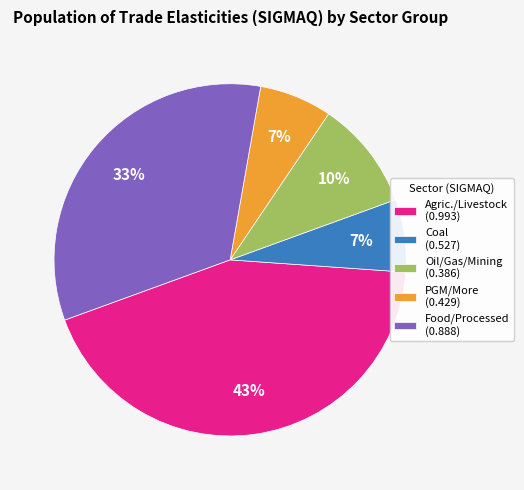

Which slice is the largest?

Agric./Livestock (0.993)